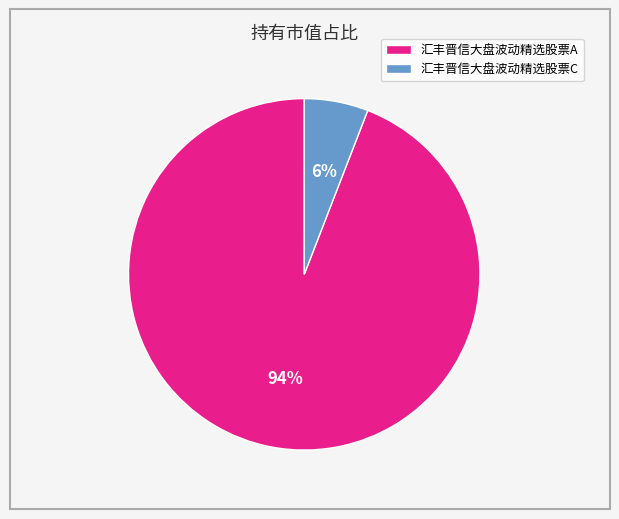

To the nearest percent, what is the difference between the 汇丰晋信大盘波动精选股票C and 汇丰晋信大盘波动精选股票A slice percentages?

88%